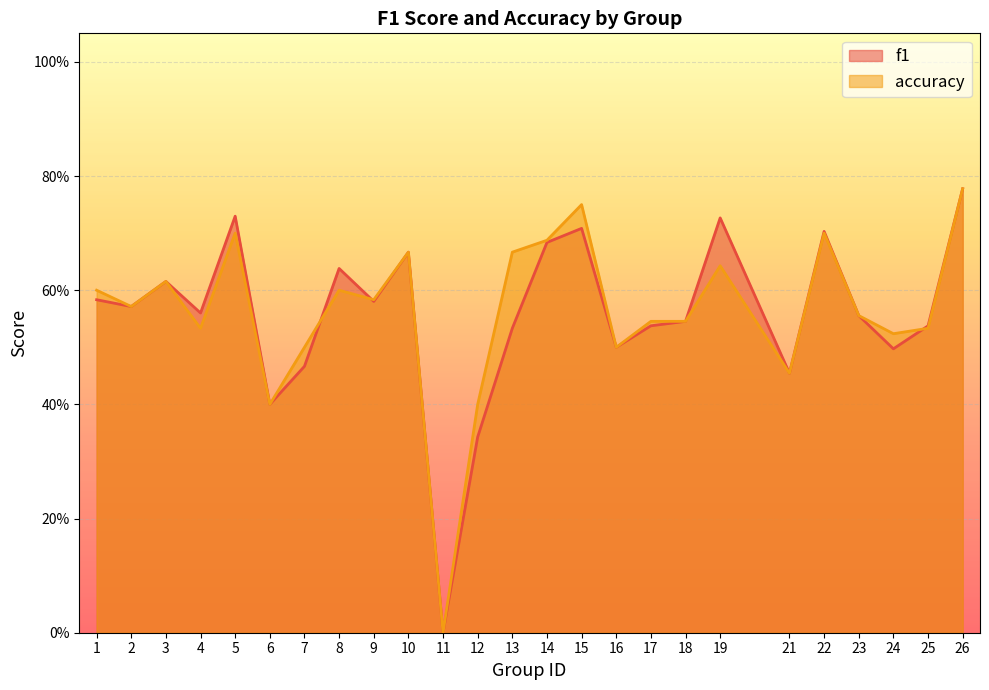

Rank the categories by f1 value from lowest to highest.

11, 12, 6, 21, 7, 24, 16, 13, 25, 17, 18, 23, 4, 2, 9, 1, 3, 8, 10, 14, 22, 15, 19, 5, 26